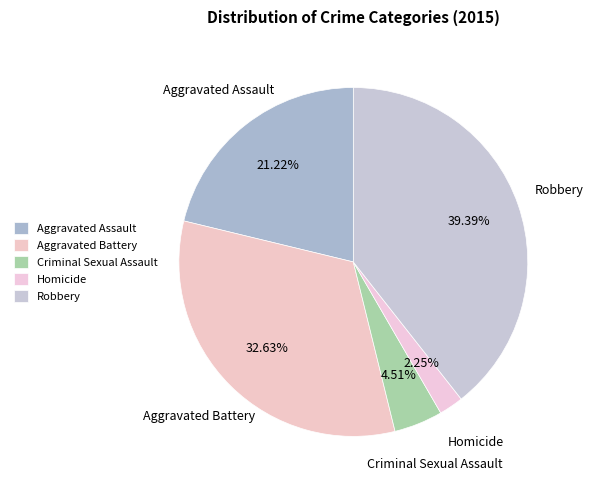

To the nearest percent, what is the combined percentage of Criminal Sexual Assault and Aggravated Battery?

37%